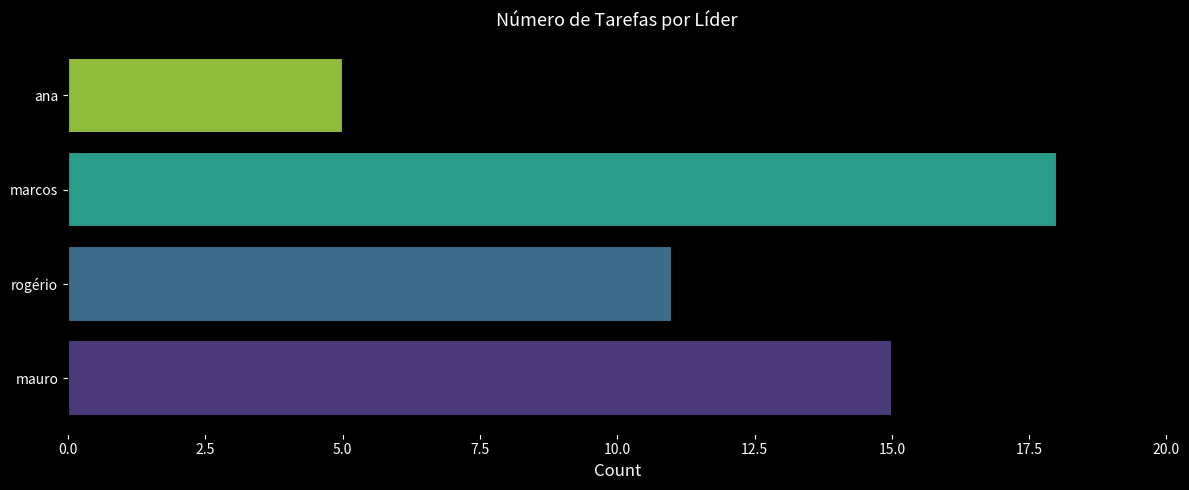

Which category has the lowest value across all series?

ana